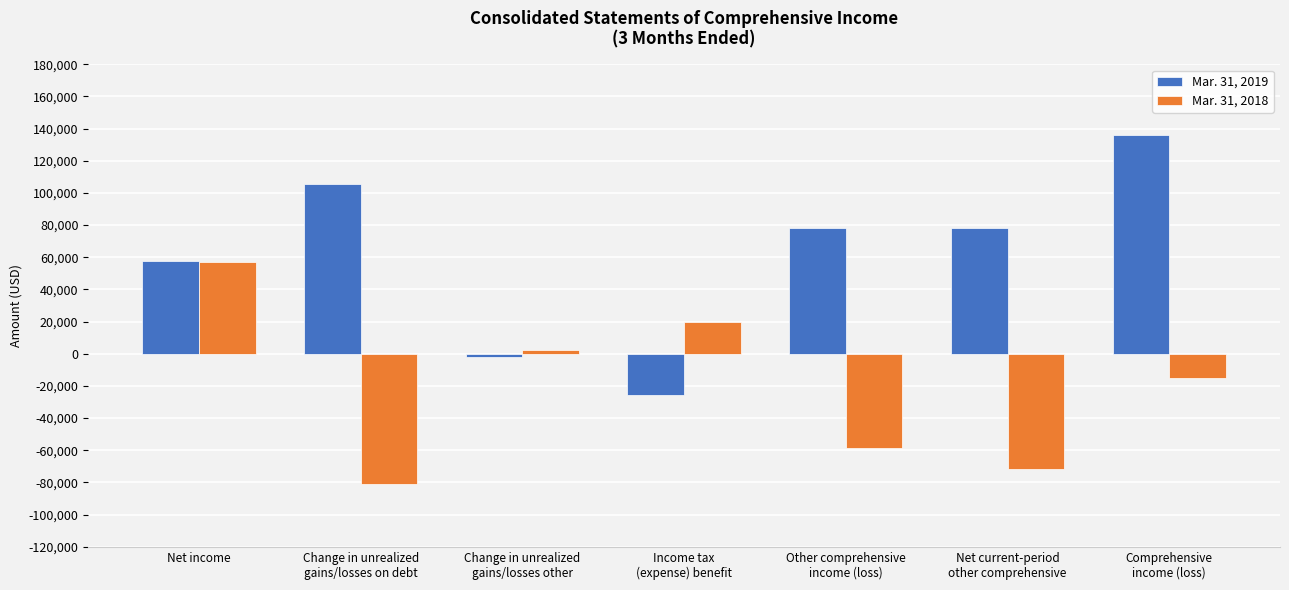

At which label does Mar. 31, 2018 reach its peak?

Net income